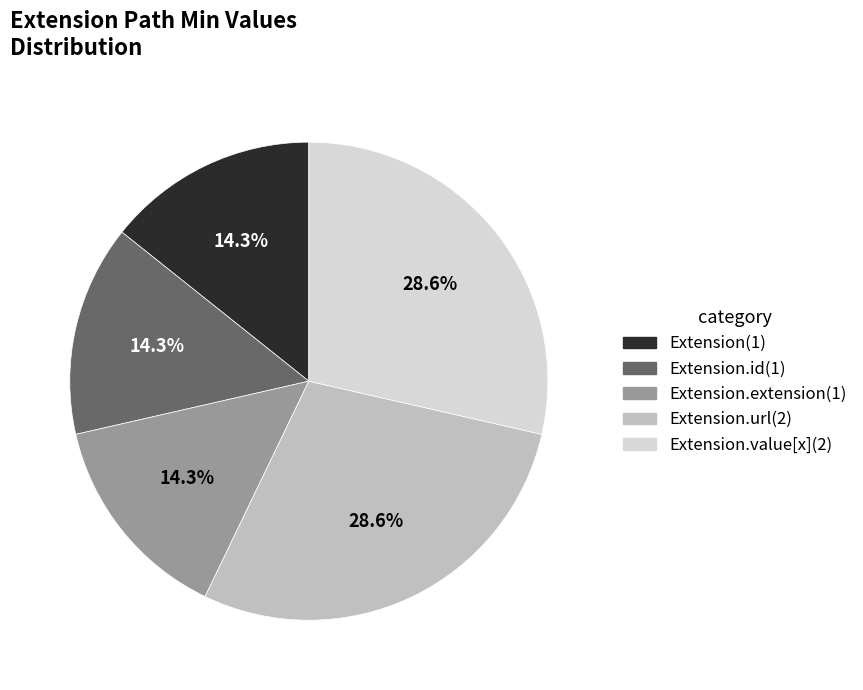

Is there any slice that represents more than half of the pie?

No